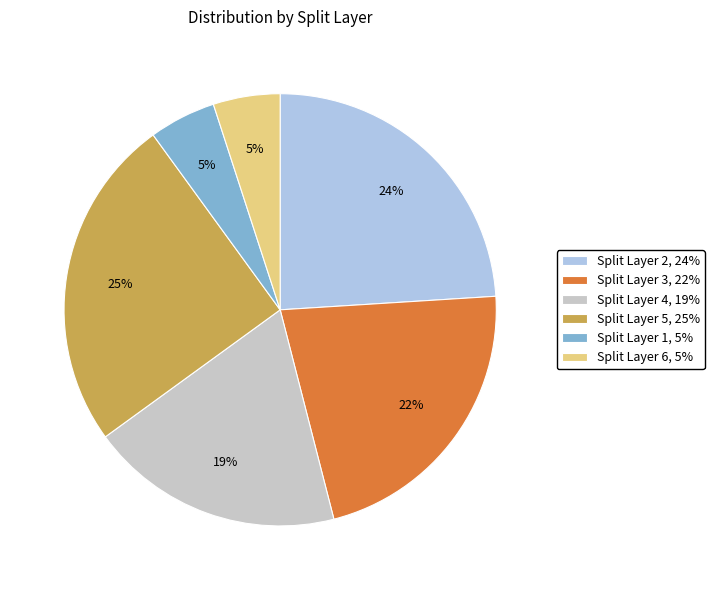

True or false: Split Layer 1, 5% accounts for 5% of the total.

True